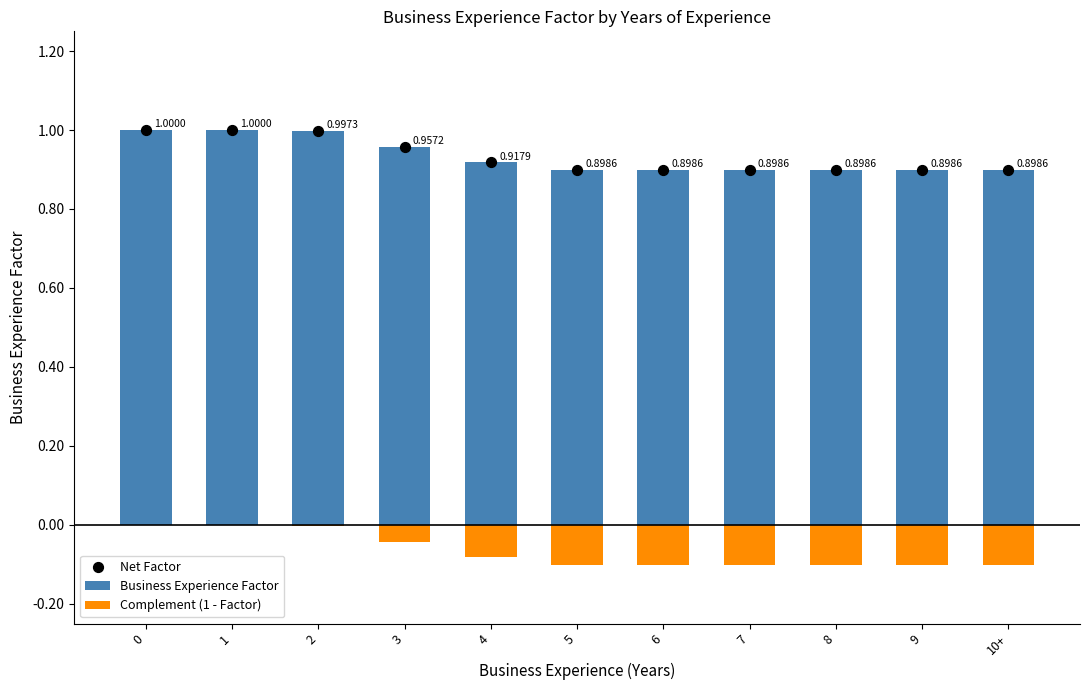

Which series reaches the maximum Y coordinate?

Business Experience Factor